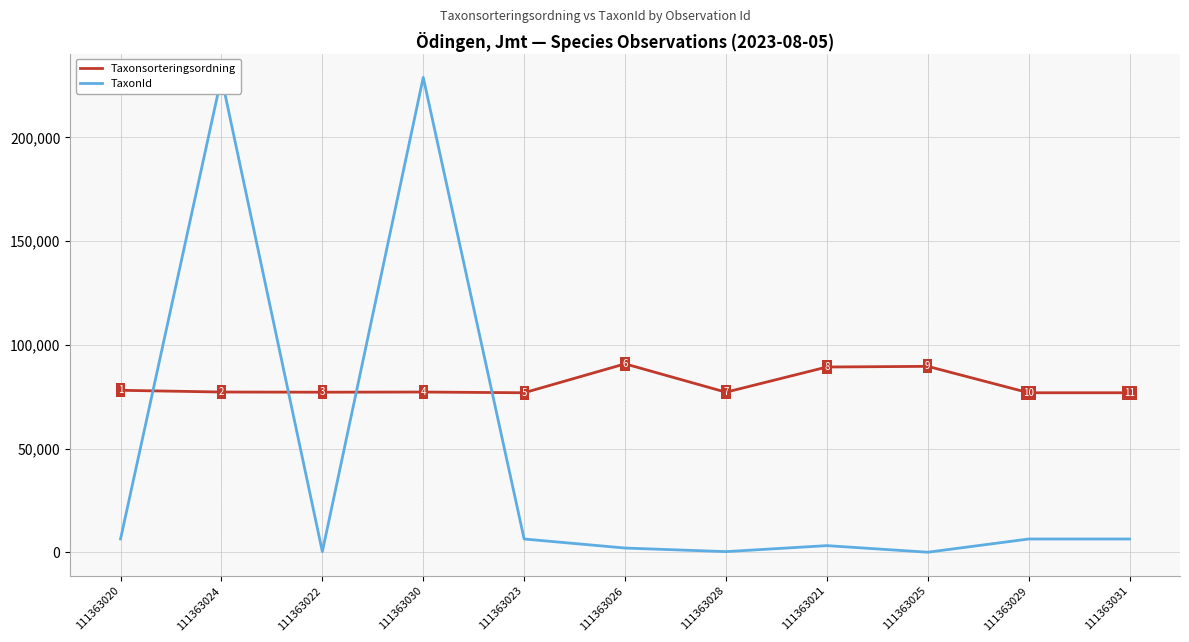

How many data points in TaxonId are less than 6437?

5